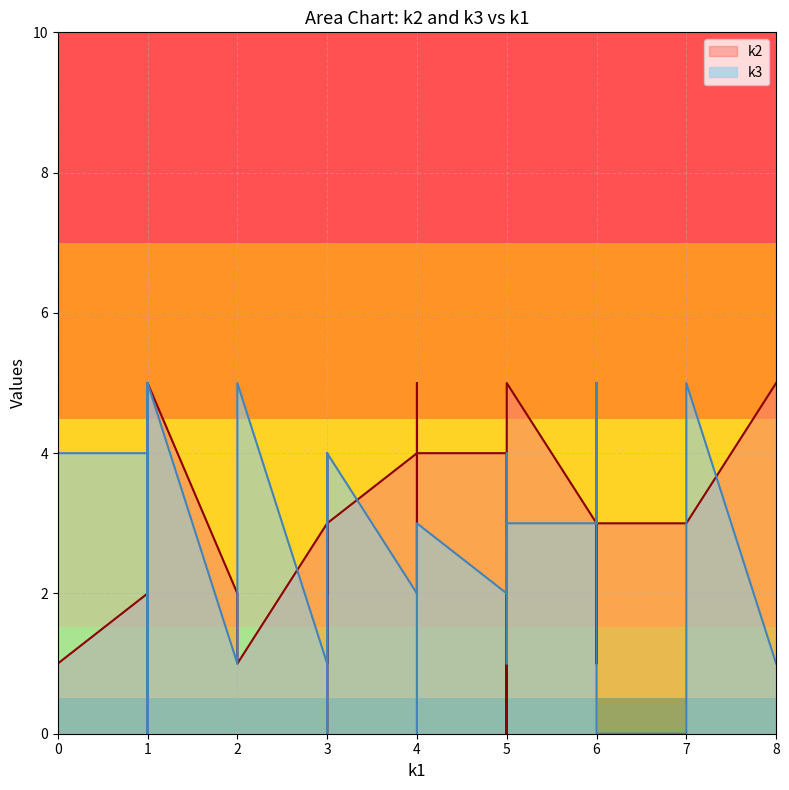

Where is the first local maximum for k3?

i1